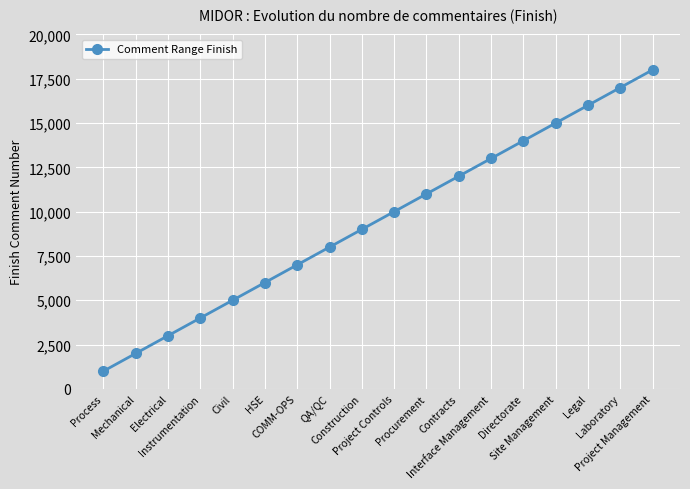

Which has a higher value, Site Management or Interface Management?

Site Management